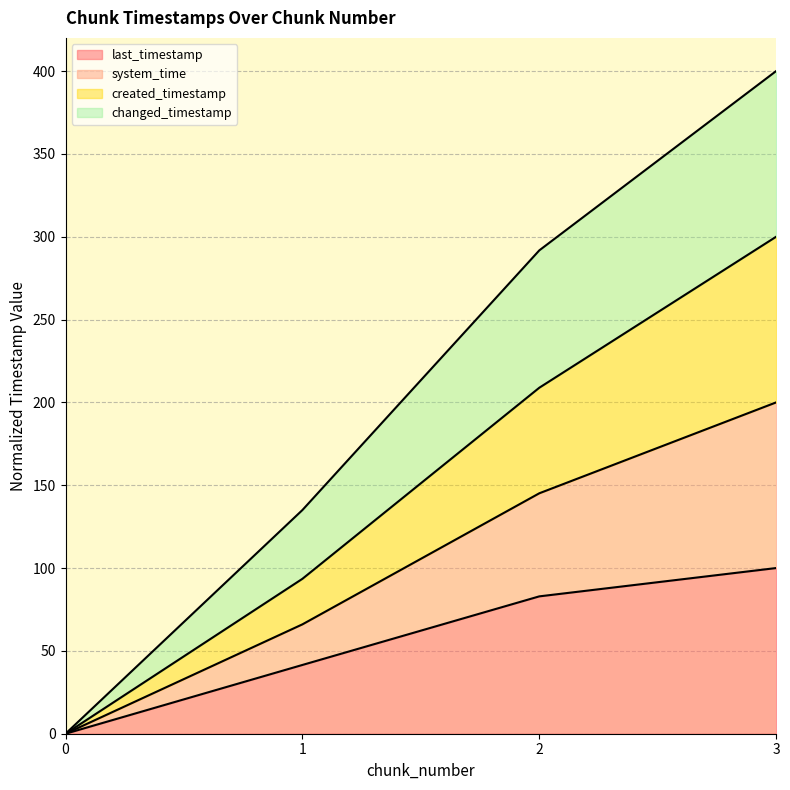

The created_timestamp series shows 0.0 at 0. True or false?

True